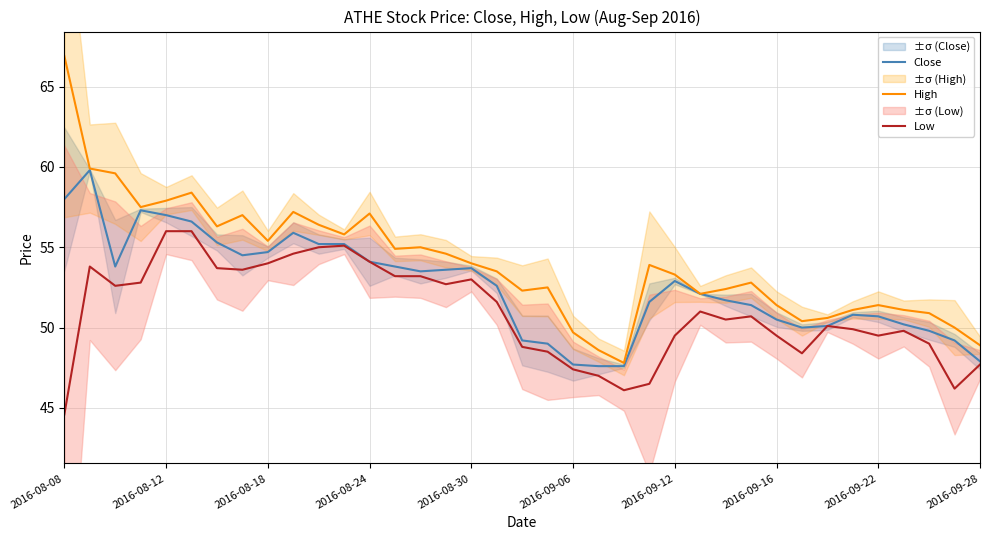

True or false: Close and High intersect in this chart.

False